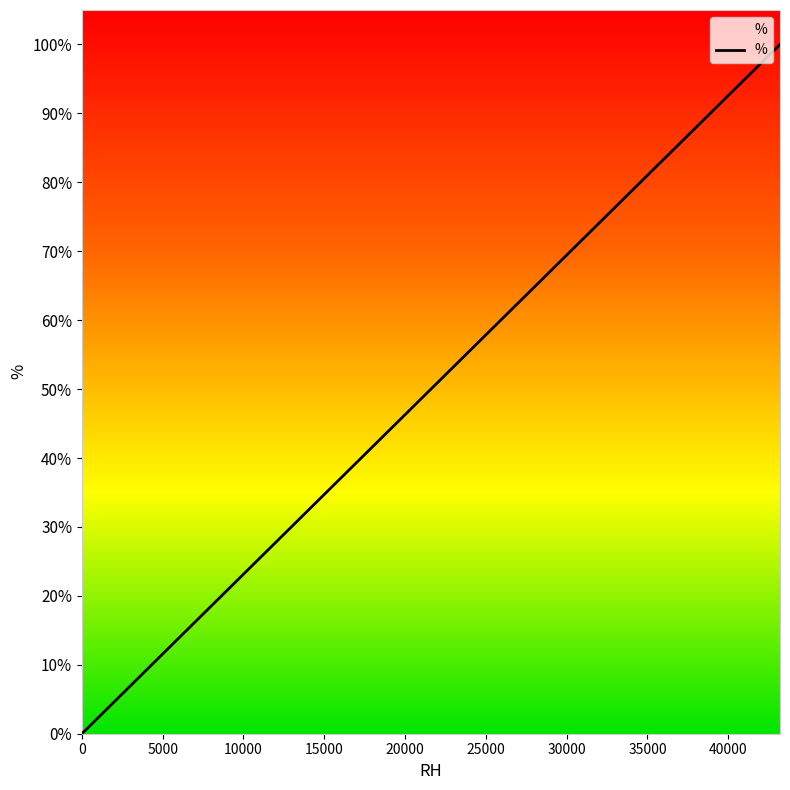

What is the sum of all values?

1